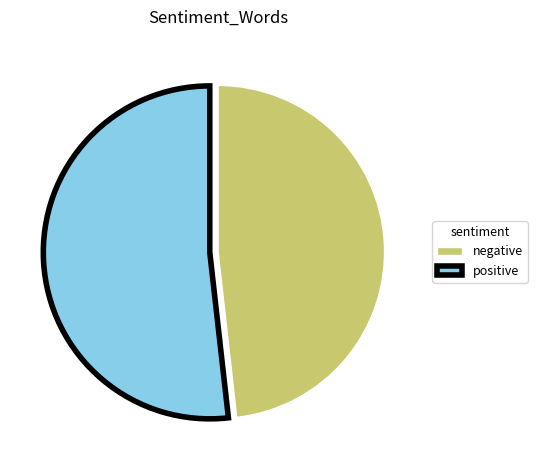

How many slices are in this pie chart?

2